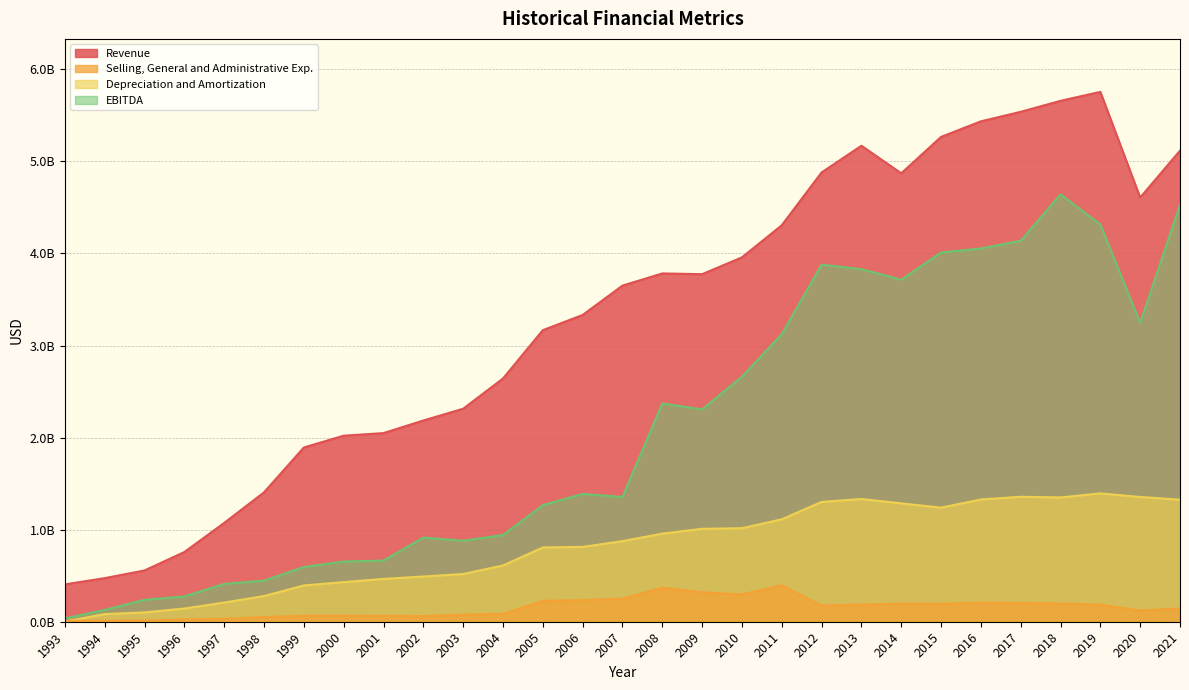

Reading left to right, list all the values displayed in this chart.

Revenue: 405900000	473700000	557000000	757300000	1073400000	1405559000	1892703000	2020751000	2048835000	2185802000	2313653000	2641751000	3166853000	3332154000	3650799000	3783155000	3775216000	3957630000	4306432000	4880084000	5170138000	4870818000	5266103000	5435229000	5538640000	5657919000	5755189000	4607503000	5116789000
Selling, General and Administrative Exp.: 9900000	12600000	13500000	24800000	32900000	50754000	65843000	65797000	64941000	61327000	76848000	85840000	227452000	234466000	250537000	370514000	319170000	296747000	395435000	175934000	186013000	196614000	195183000	207883000	202837000	197784000	185204000	121185000	144642000
Depreciation and Amortization: 2100000	83200000	101300000	143600000	208500000	278812000	394004000	430472000	464892000	491306000	518560000	611090000	806638000	812718000	875284000	956827000	1009490000	1016027000	1112438000	1301304000	1332950000	1285784000	1239214000	1327946000	1357351000	1349776000	1394172000	1354991000	1325895000
EBITDA: 35200000	128300000	238500000	274800000	411700000	446065000	595015000	653808000	664041000	913894000	879678000	942313000	1266158000	1387928000	1355201000	2371184000	2305742000	2661890000	3124346000	3878705000	3829464000	3715058000	4010801000	4054074000	4138049000	4642655000	4315163000	3247318000	4528437000